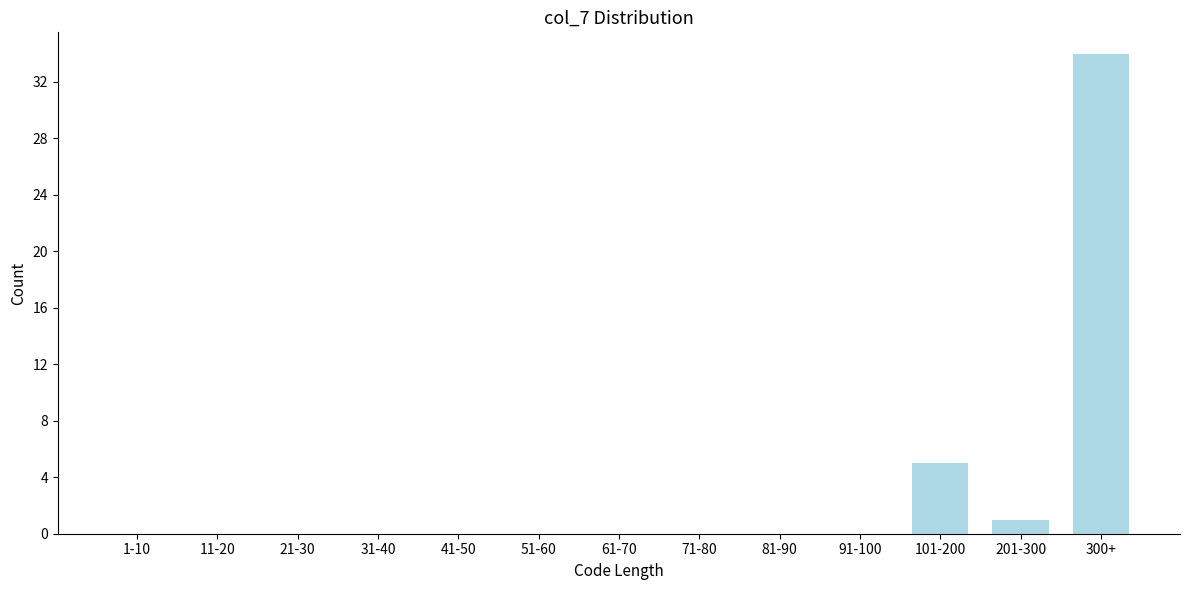

Reading left to right, what are all the values shown in this chart?

1-10=0	11-20=0	21-30=0	31-40=0	41-50=0	51-60=0	61-70=0	71-80=0	81-90=0	91-100=0	101-200=5	201-300=1	300+=34